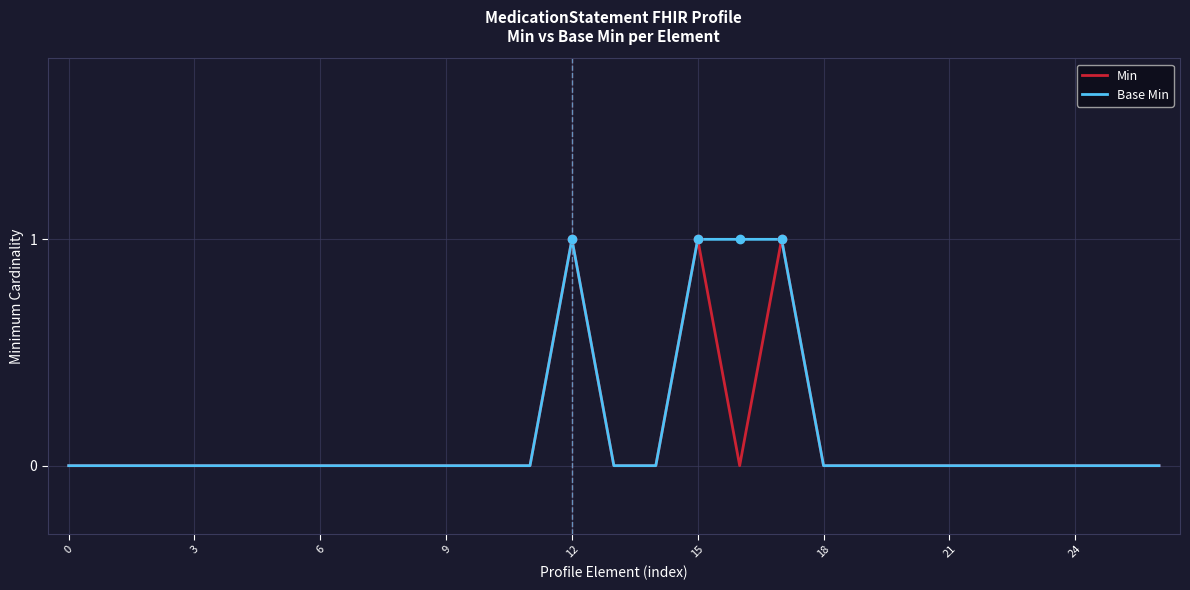

The Min series shows 0 at 21. True or false?

True